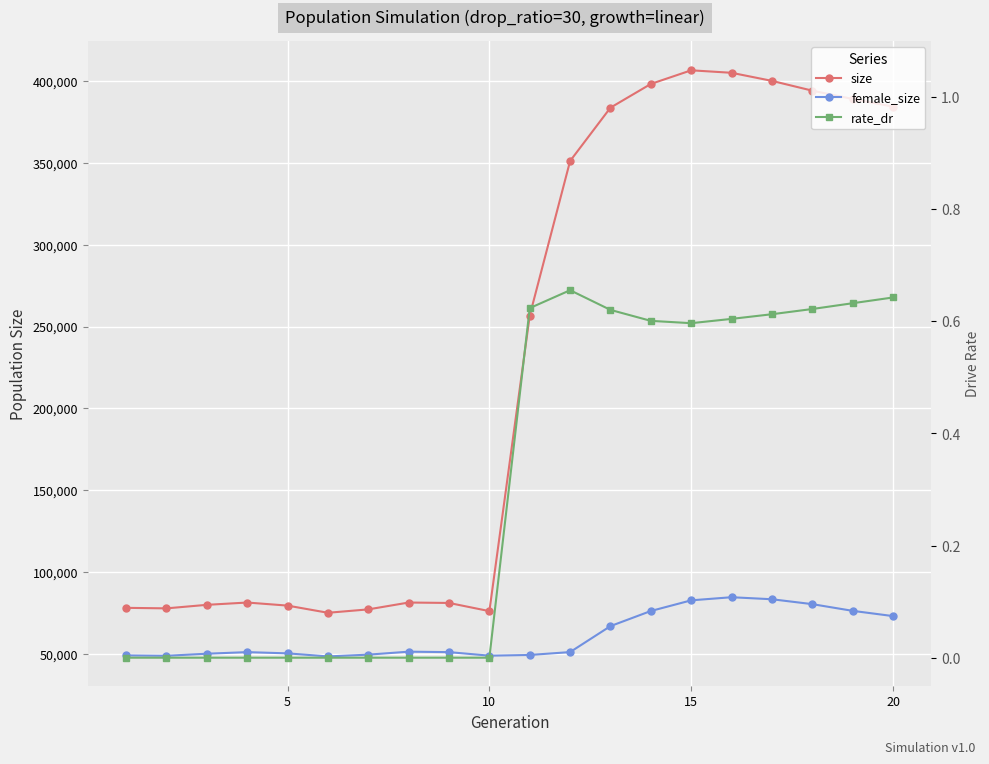

What are all the series names shown in the legend?

size, female_size, rate_dr